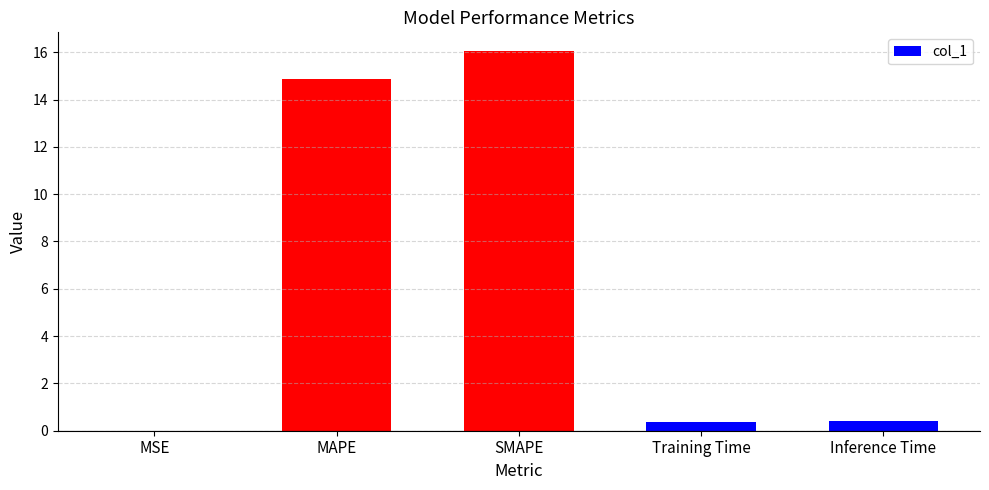

Read the value at SMAPE.

16.0